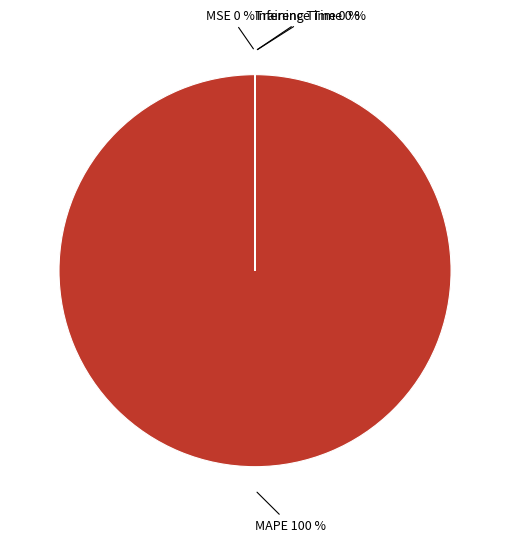

Count the number of slices in the pie.

5